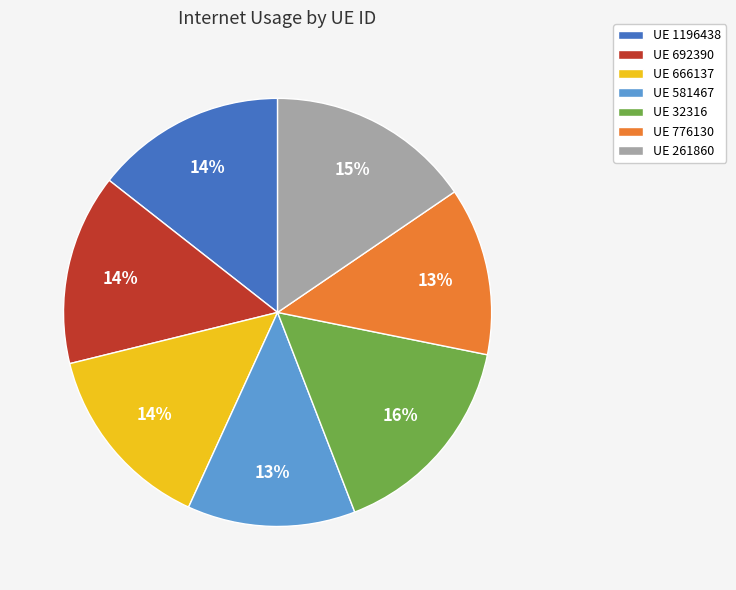

True or false: UE 581467 accounts for 13% of the total.

True